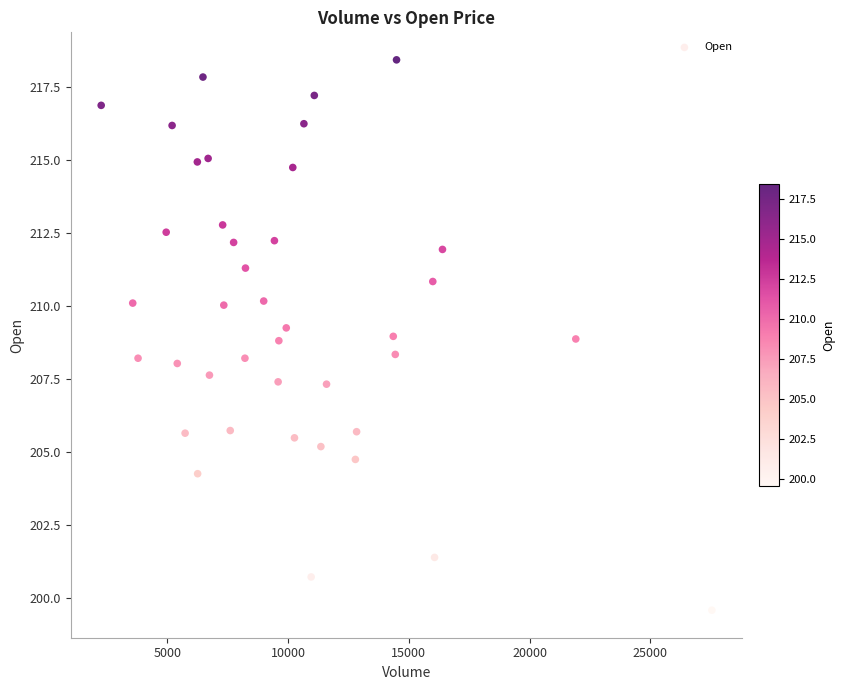

What is the range of X values (max minus min)?

25282.0